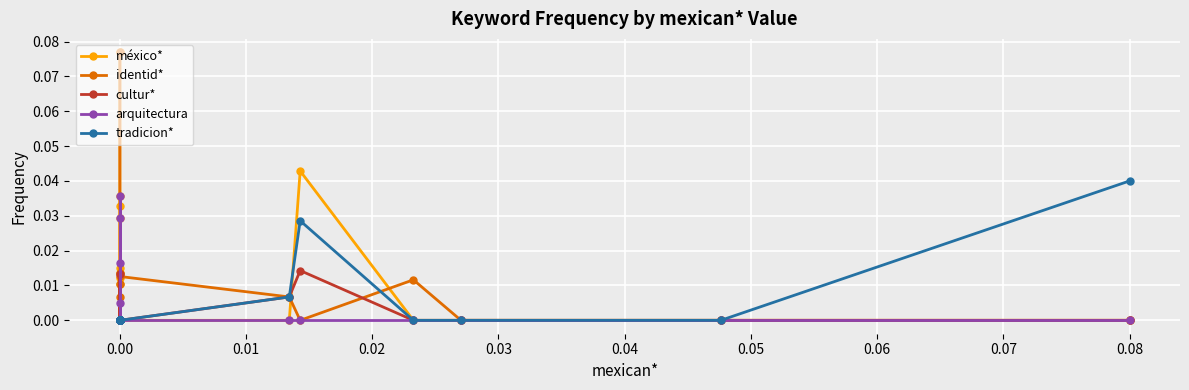

True or false: tradicion* and arquitectura intersect in this chart.

False